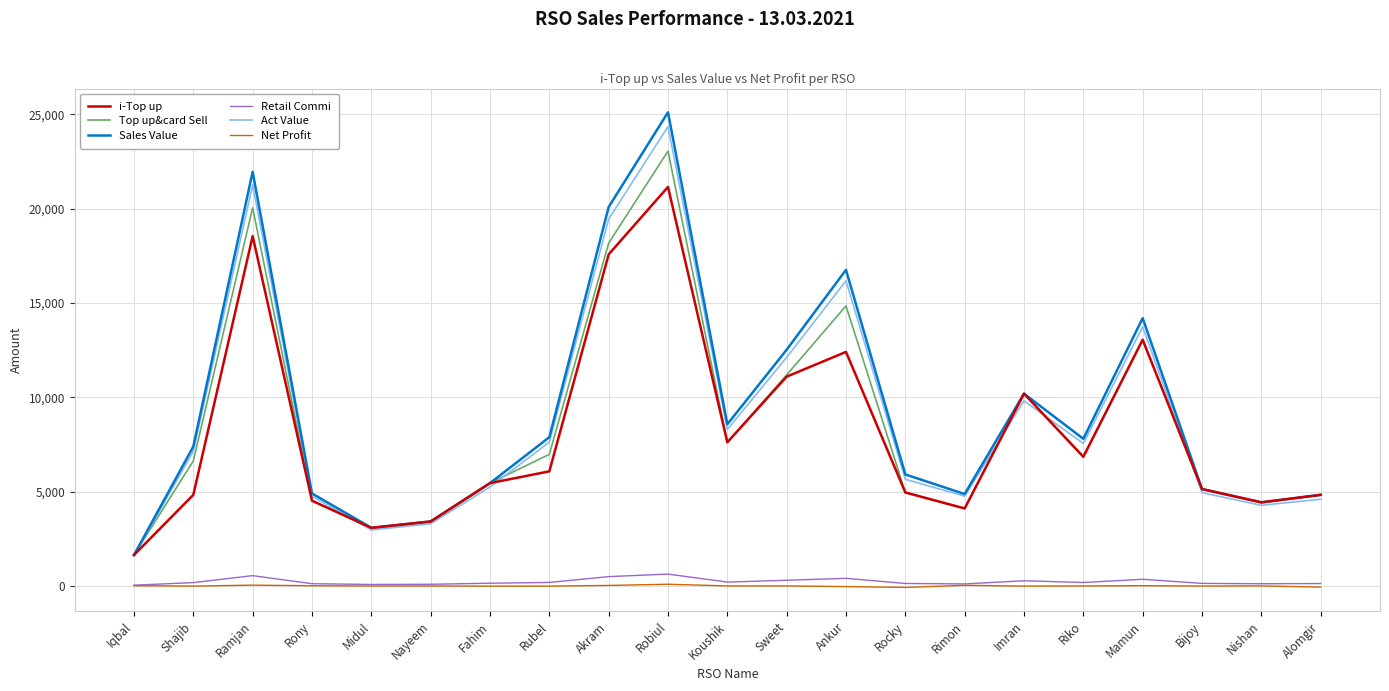

What is the maximum value shown in the chart?

25116.0